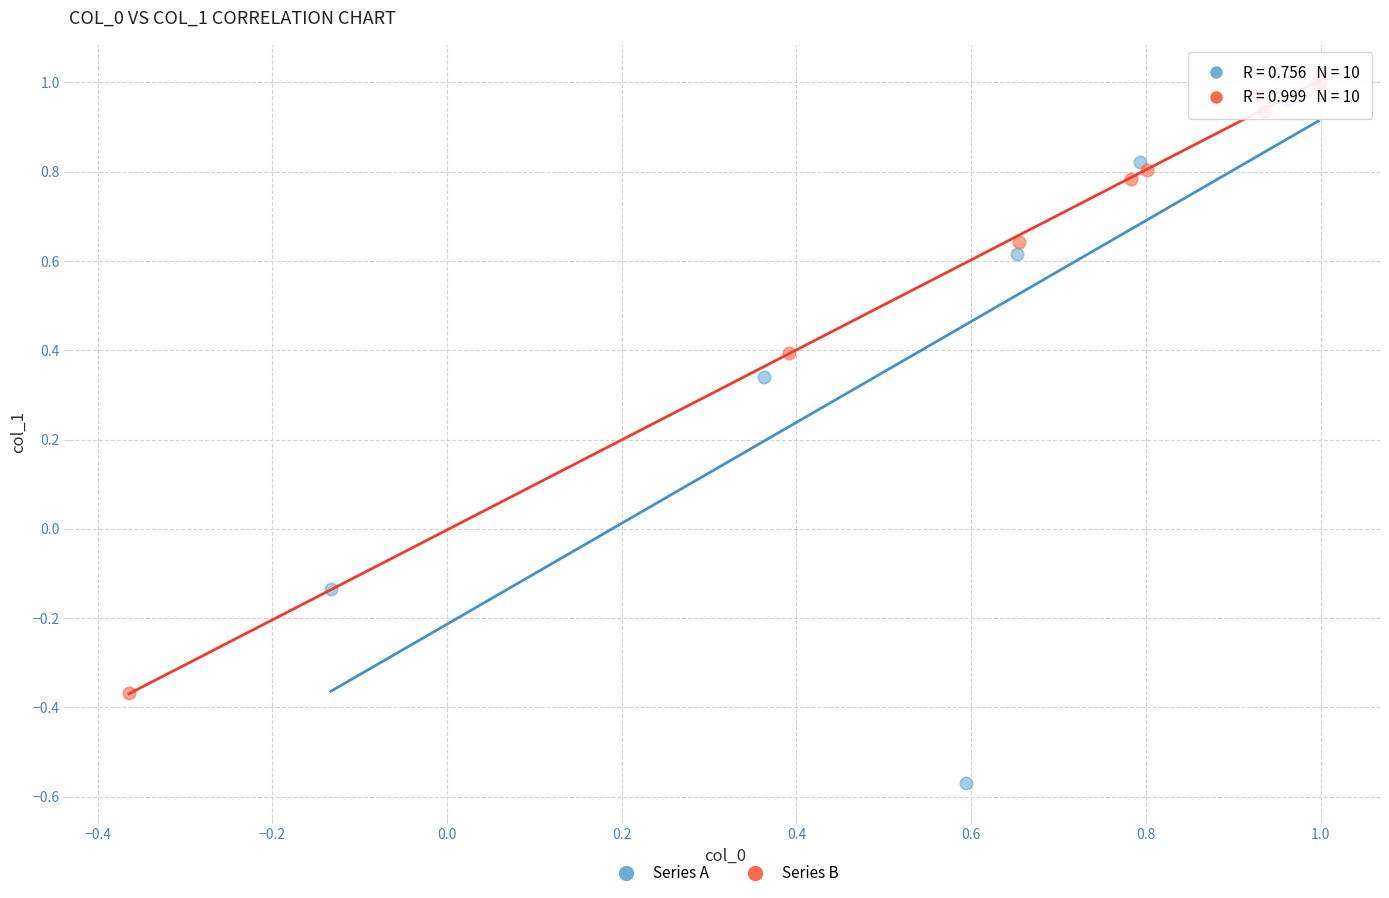

Which series has the widest spread of Y values?

Series A